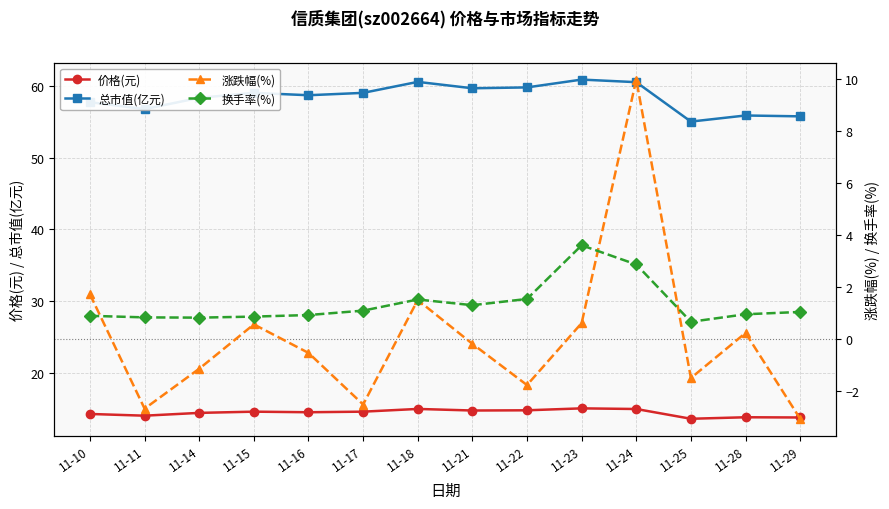

The 价格(元) series shows 14.6 at 11-15. True or false?

True